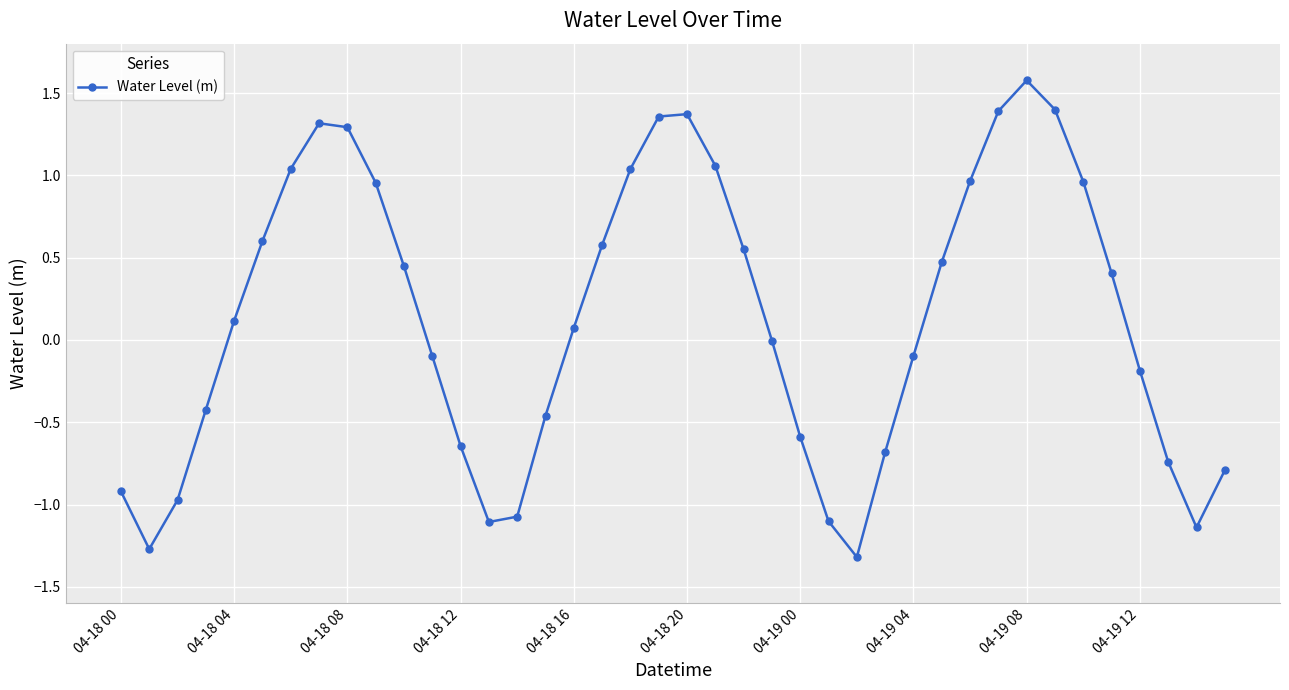

What is the difference between the second highest and second lowest values?

2.7